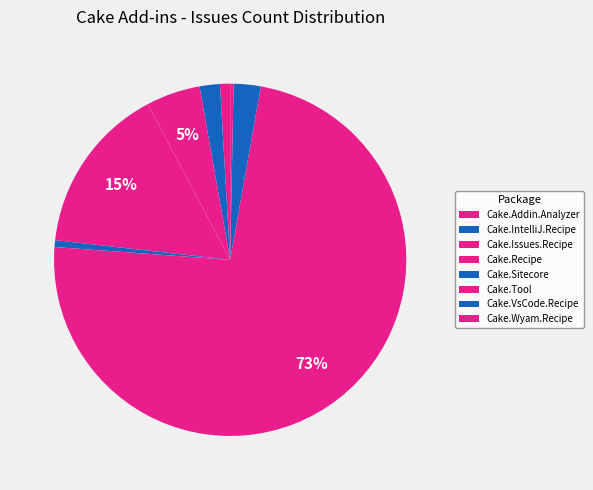

Count the number of slices in the pie.

8